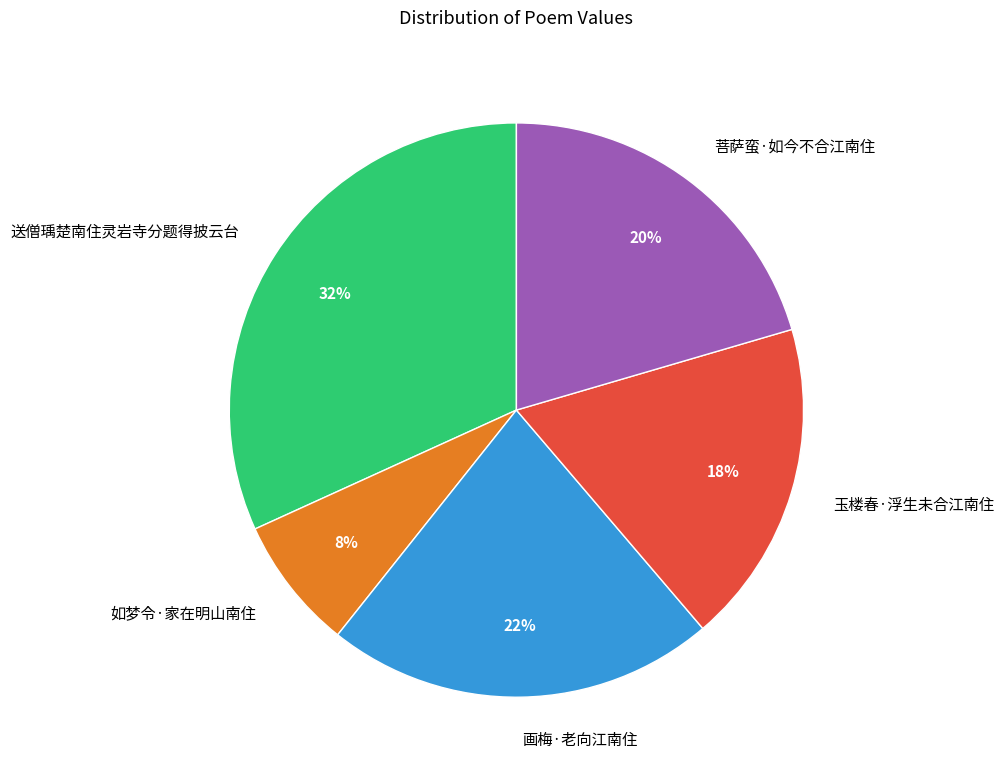

Approximately how many times larger is the value at 菩萨蛮·如今不合江南住 compared to 玉楼春·浮生未合江南住?

1.1